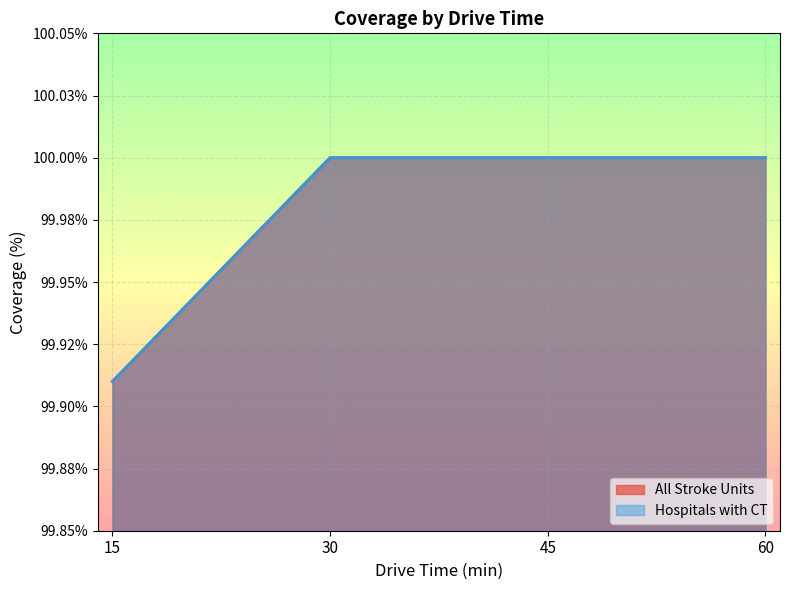

What is the difference between the maximum and minimum values in the All Stroke Units series?

0.1